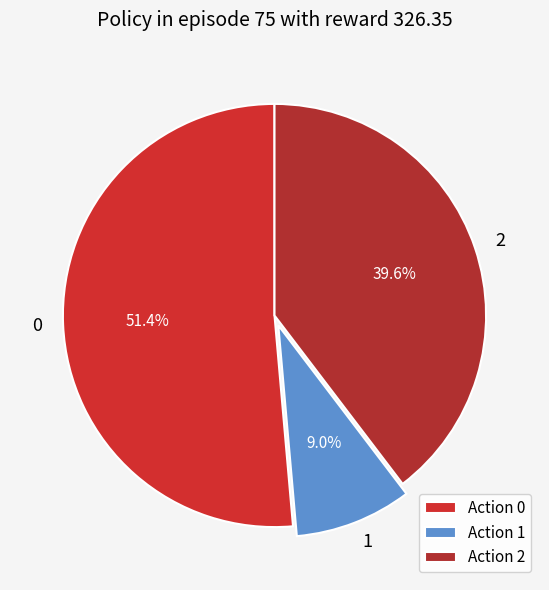

Combined, what portion of the pie is 0 and 1?

60.4%